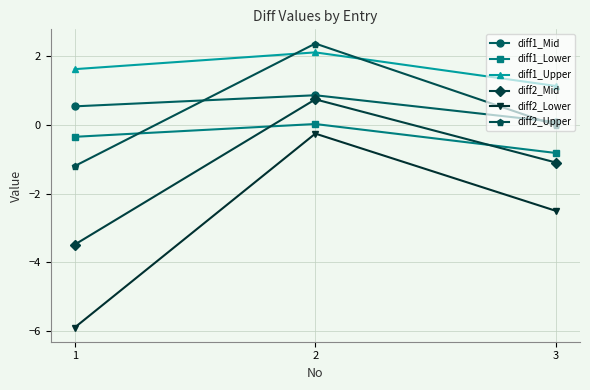

At which category is the sum across all series the highest?

2